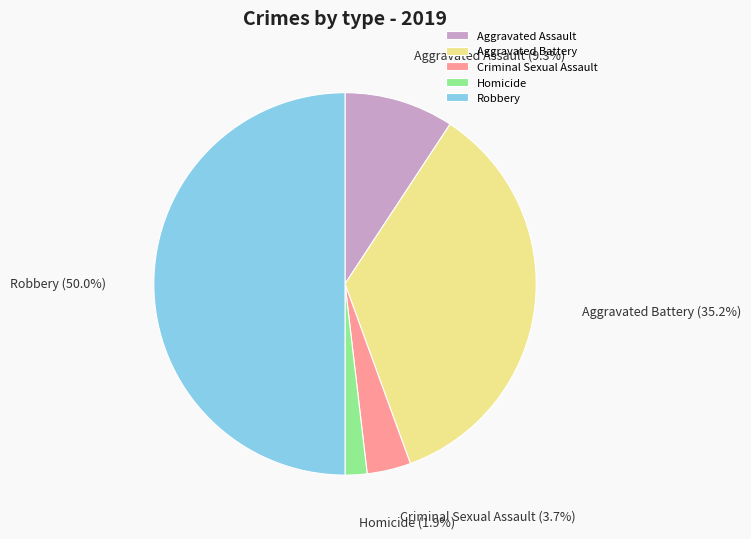

What is the ratio of the value at Aggravated Battery to the value at Criminal Sexual Assault?

9.5